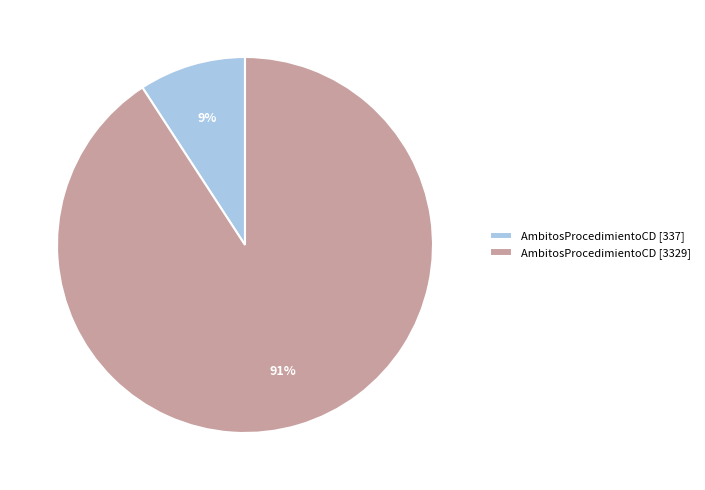

Rank the categories by value from highest to lowest.

AmbitosProcedimientoCD [3329], AmbitosProcedimientoCD [337]